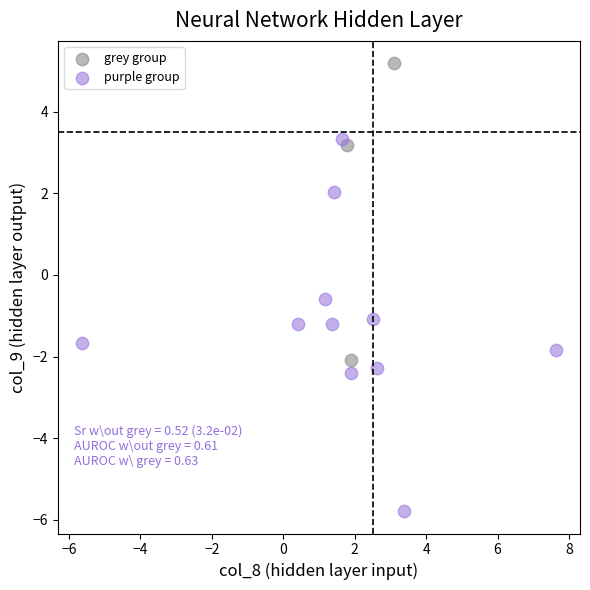

Which series has the widest spread of Y values?

purple group